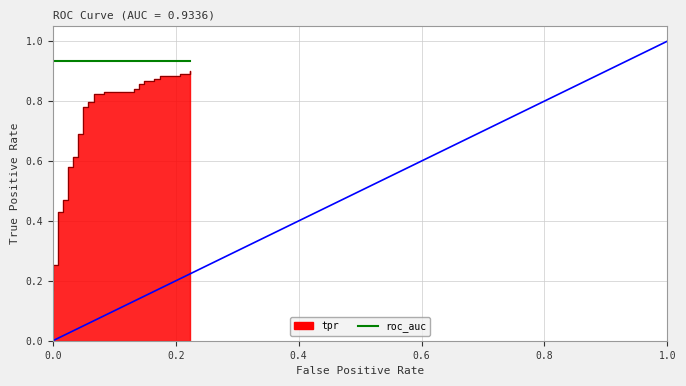

Does the chart have visible grid lines?

Yes